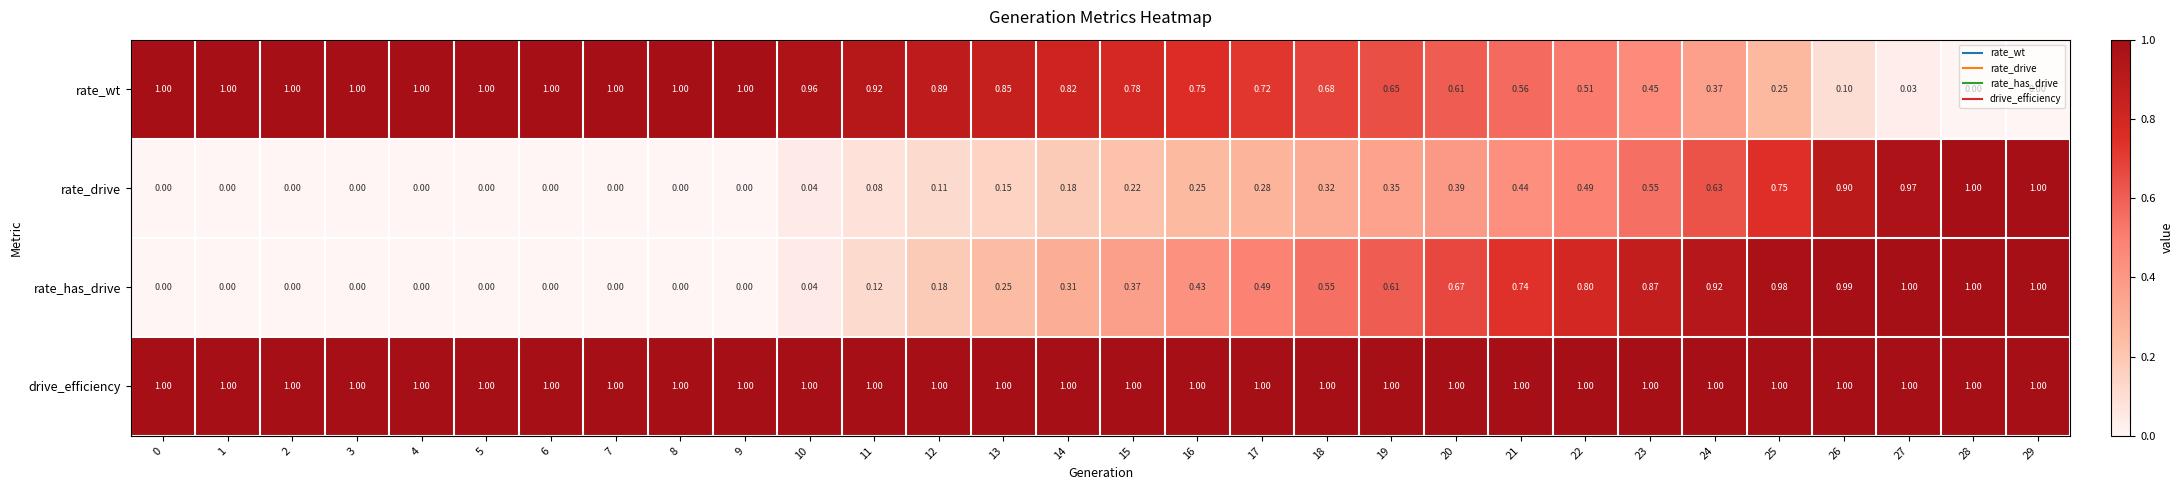

Which series has the largest total across all categories?

drive_efficiency